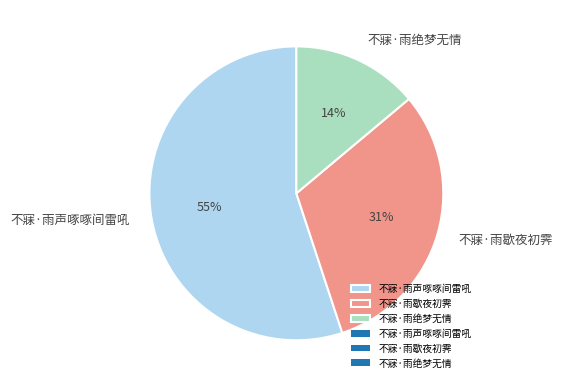

To the nearest percent, what is the difference between the 不寐·雨绝梦无情 and 不寐·雨声啄啄间雷吼 slice percentages?

41%